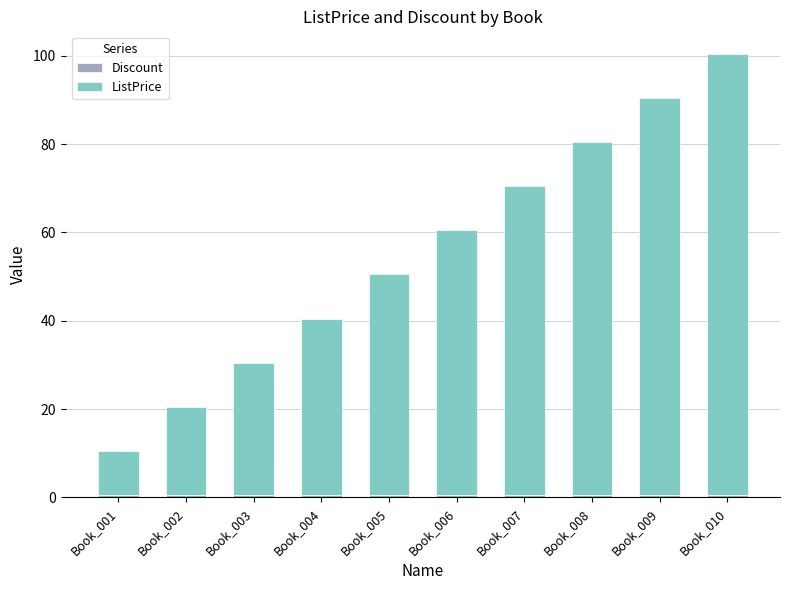

At which category is the sum across all series the highest?

Book_010